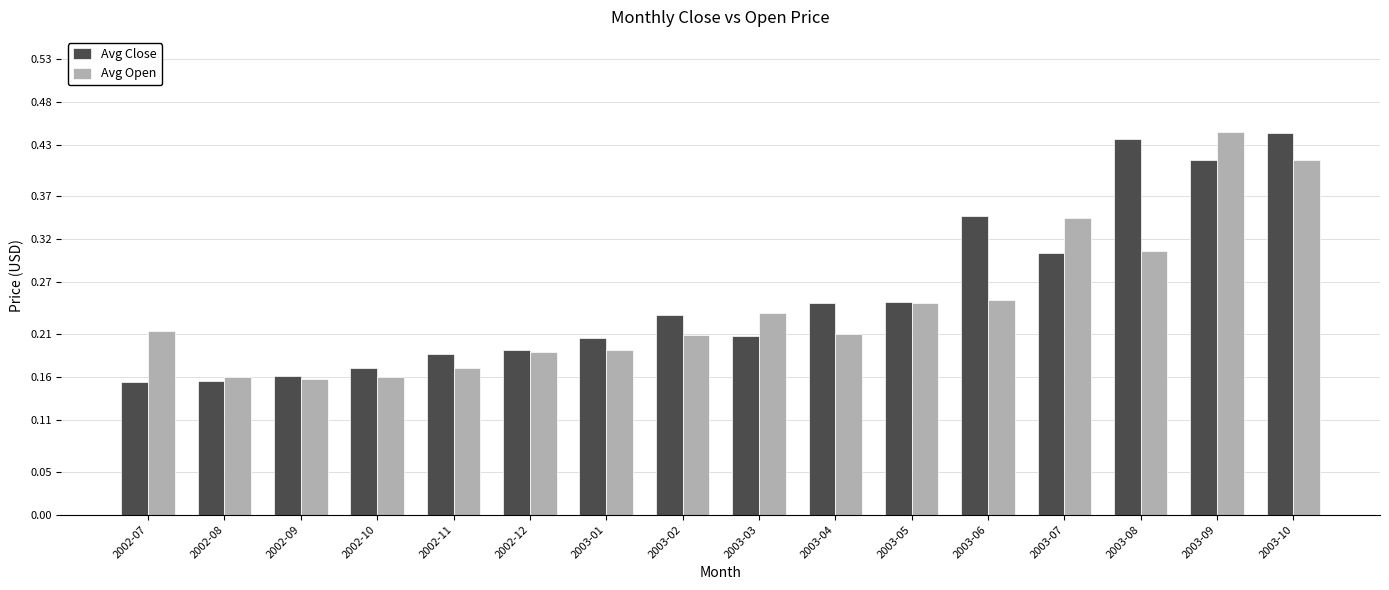

At how many categories does at least one series exceed 0?

16